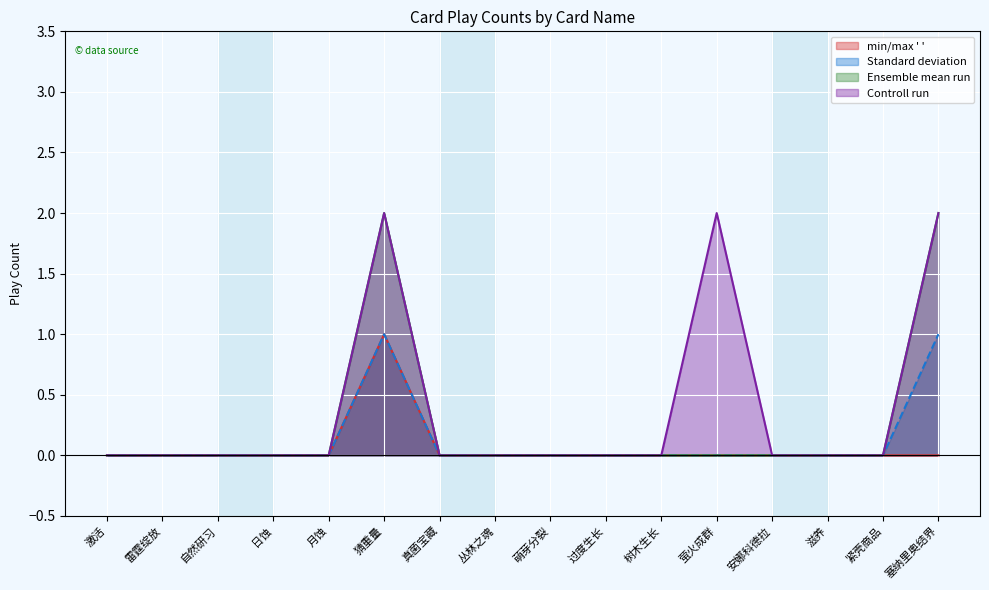

At how many categories does at least one series exceed 1?

3